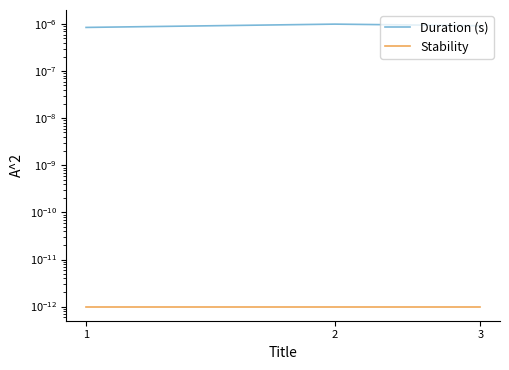

The Duration (s) series shows 0.0 at 2. True or false?

True